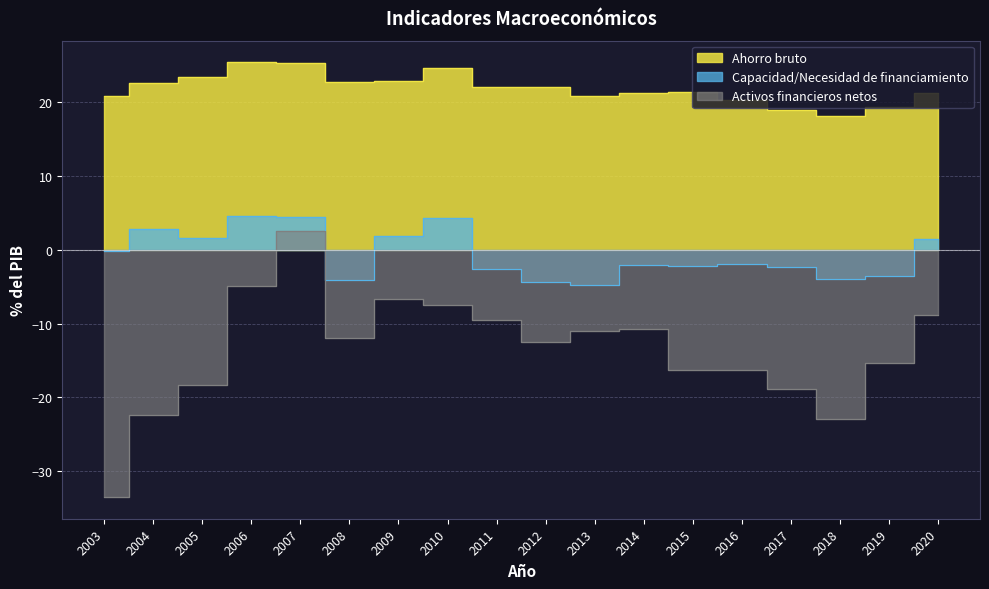

What are all the series names shown in the legend?

Ahorro bruto, Capacidad/Necesidad de financiamiento, Activos financieros netos